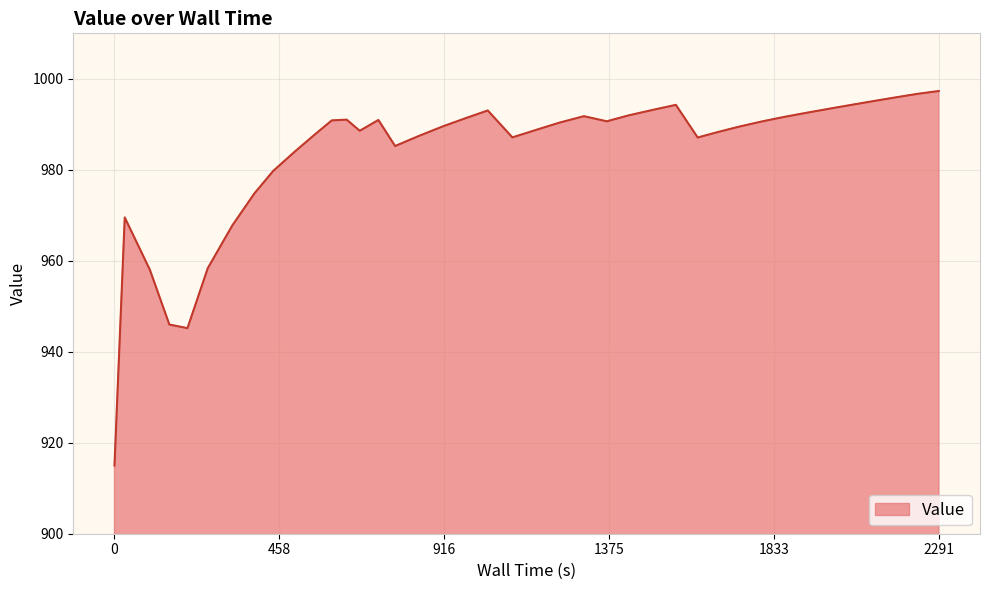

How many lines are shown in the chart?

1